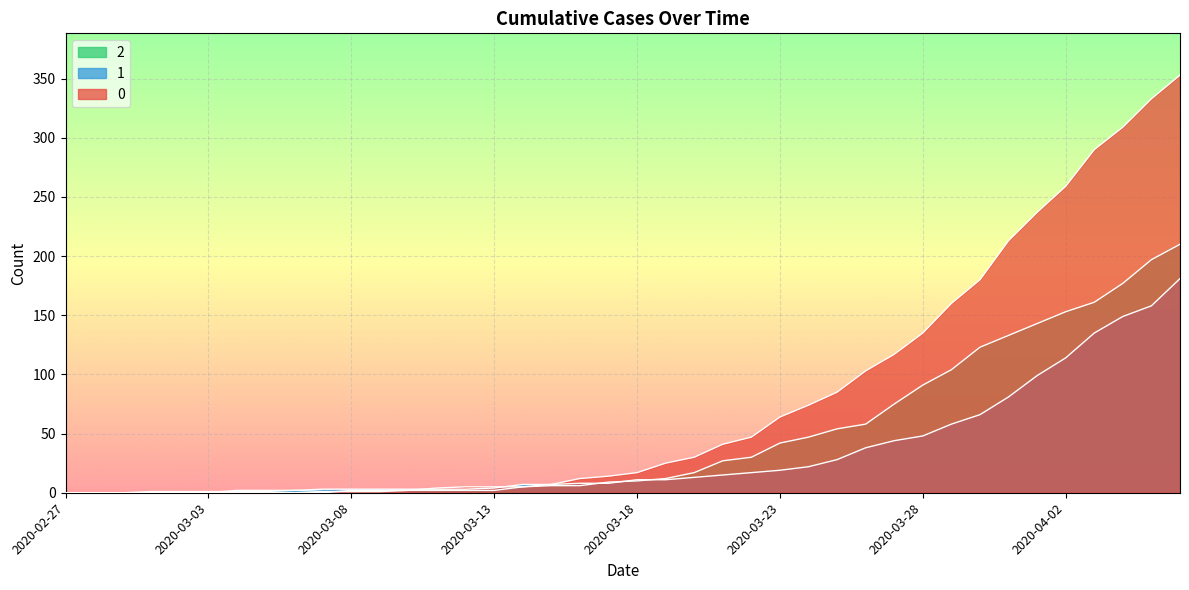

Between 2020-04-06 and 2020-03-01, which is larger?

2020-04-06